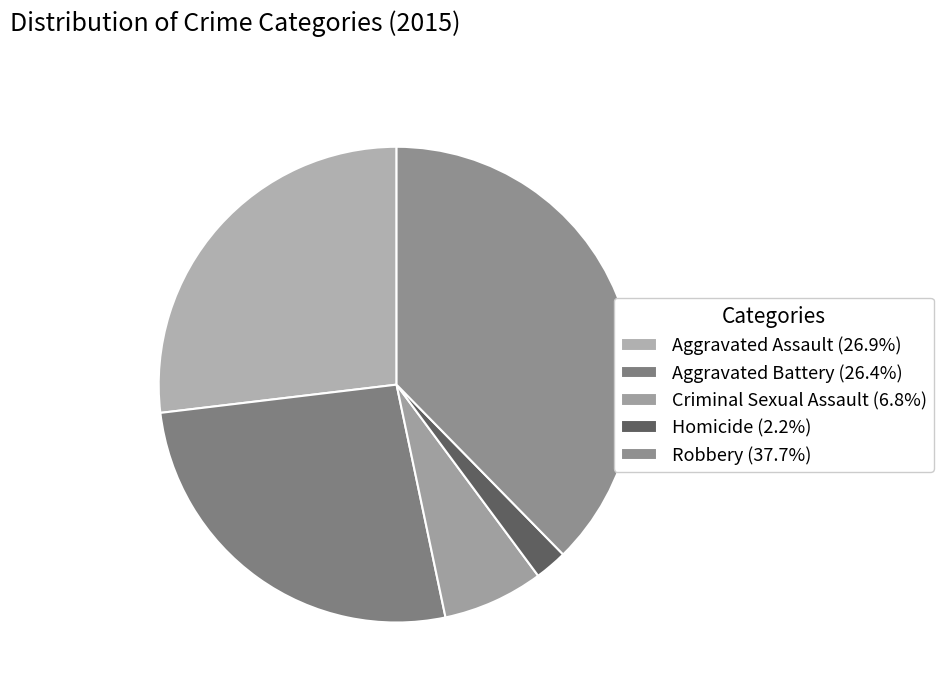

How many slices are in this pie chart?

5